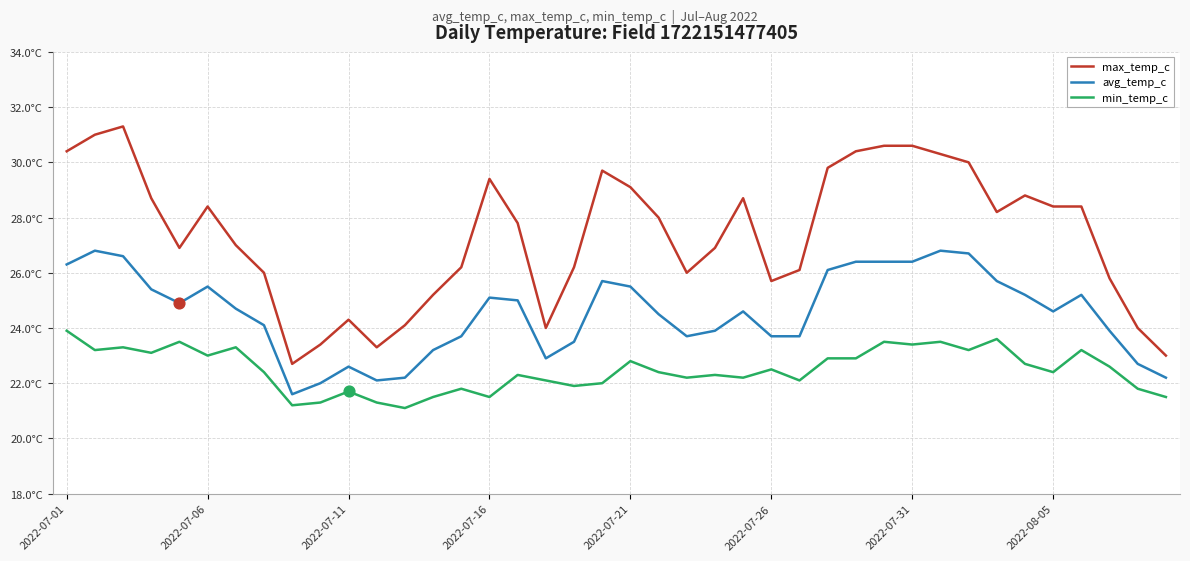

At how many categories does at least one series exceed 28?

19